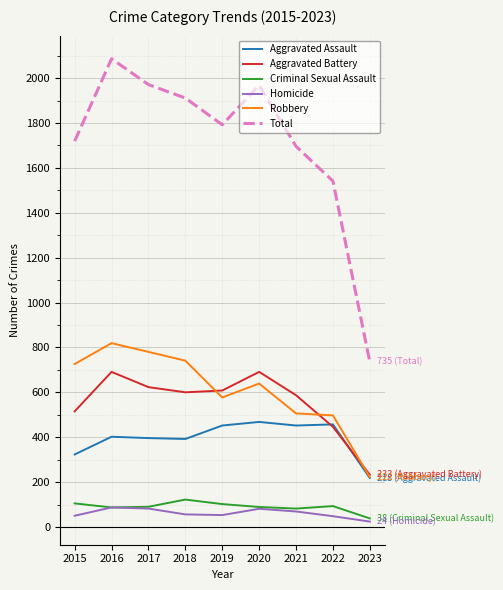

The value of Homicide at 2017 is 82. True or false?

True